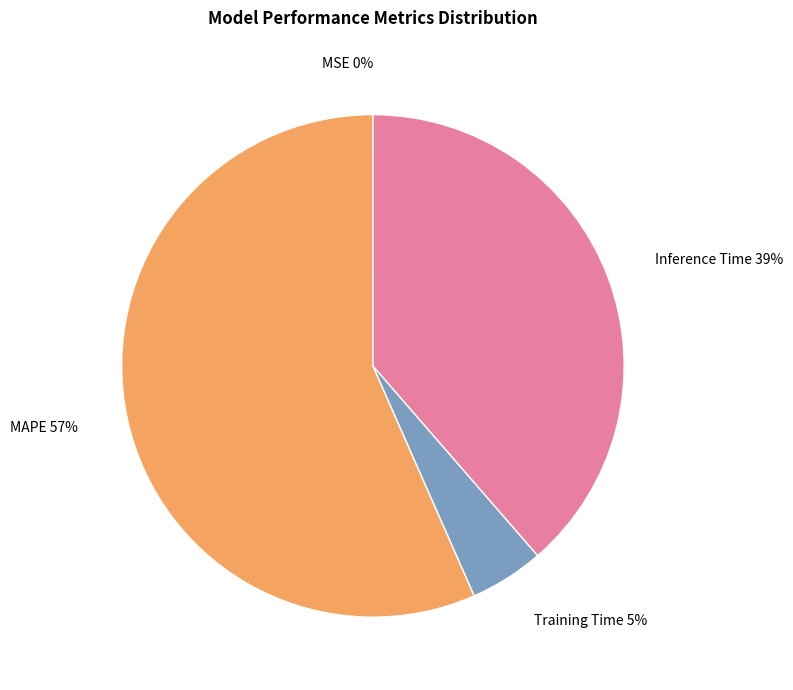

To the nearest percent, what percentage of the pie is Training Time?

5%